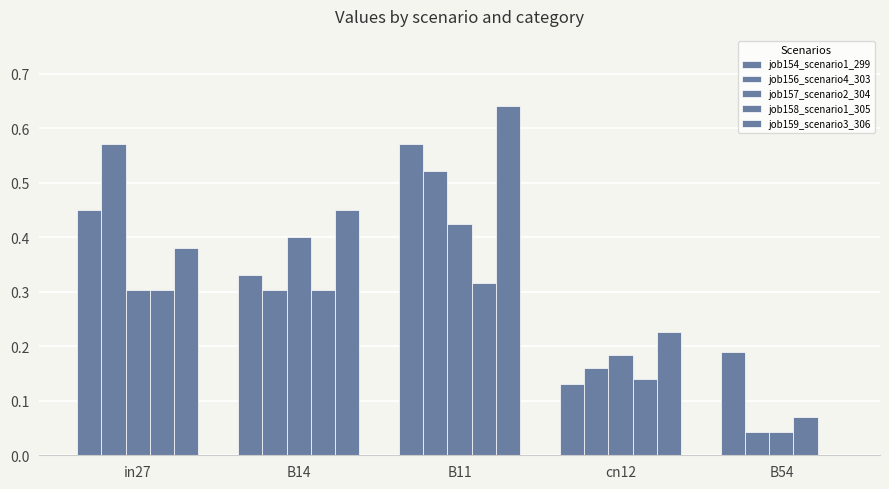

How many data points does each series have?

5